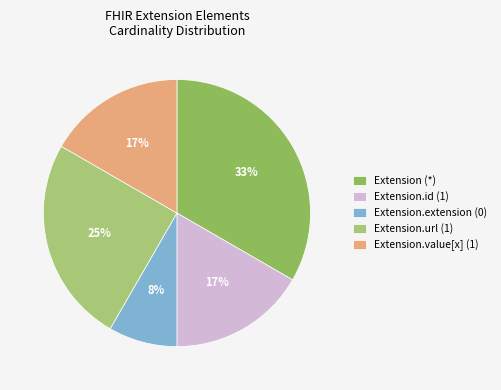

To the nearest percent, what portion does Extension.url (1) represent?

25%